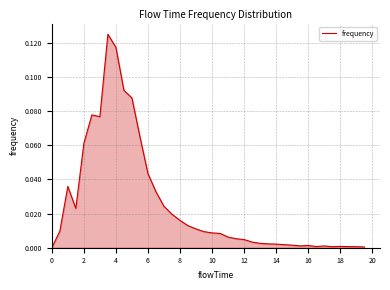

True or false: there are more than 1 points higher than both neighbors.

True